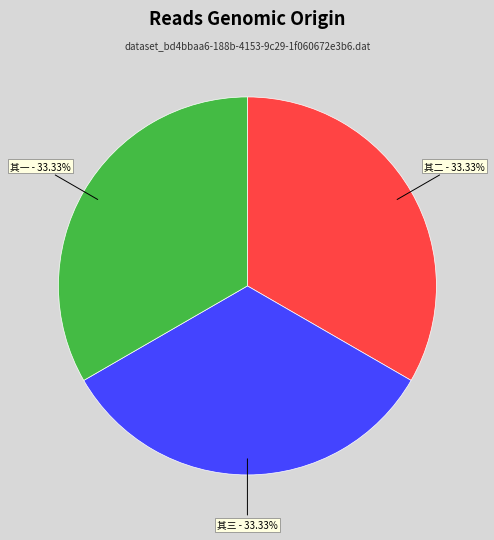

How many slices are in this pie chart?

3